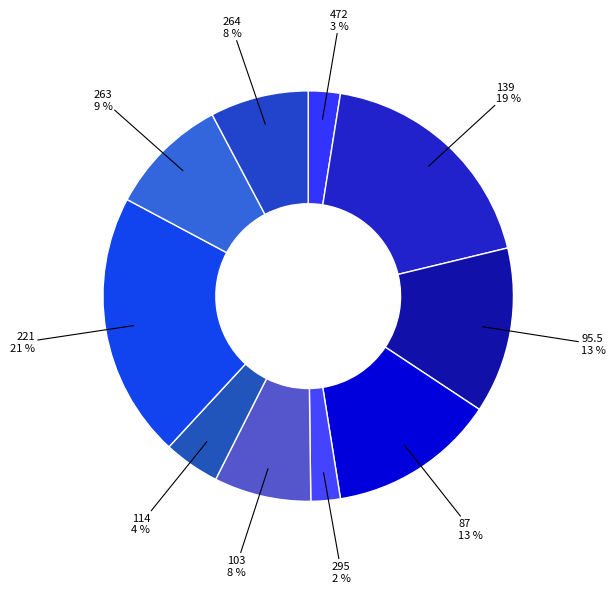

Is 103 the majority of the pie?

No